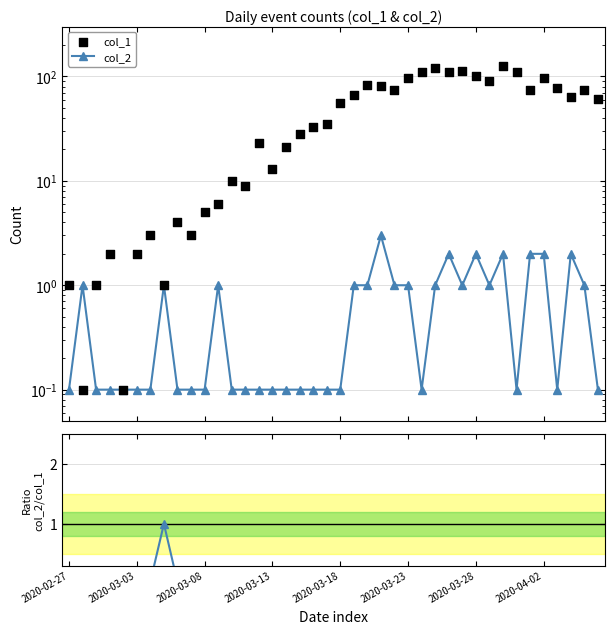

What is the total value across all series at 2020-03-28?

104.0